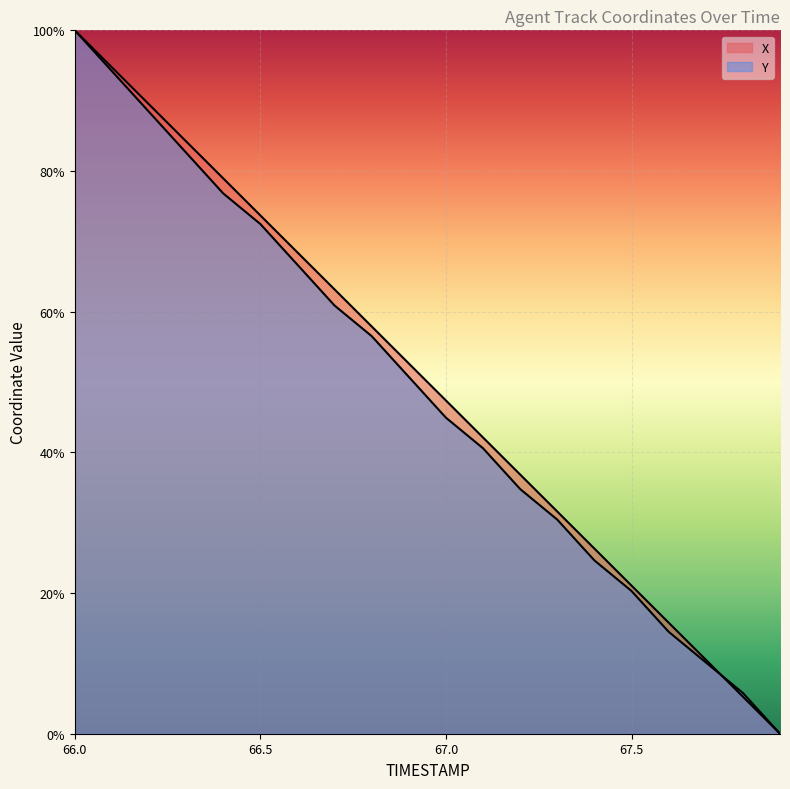

What is the total value across all series at 66.6?

135.1